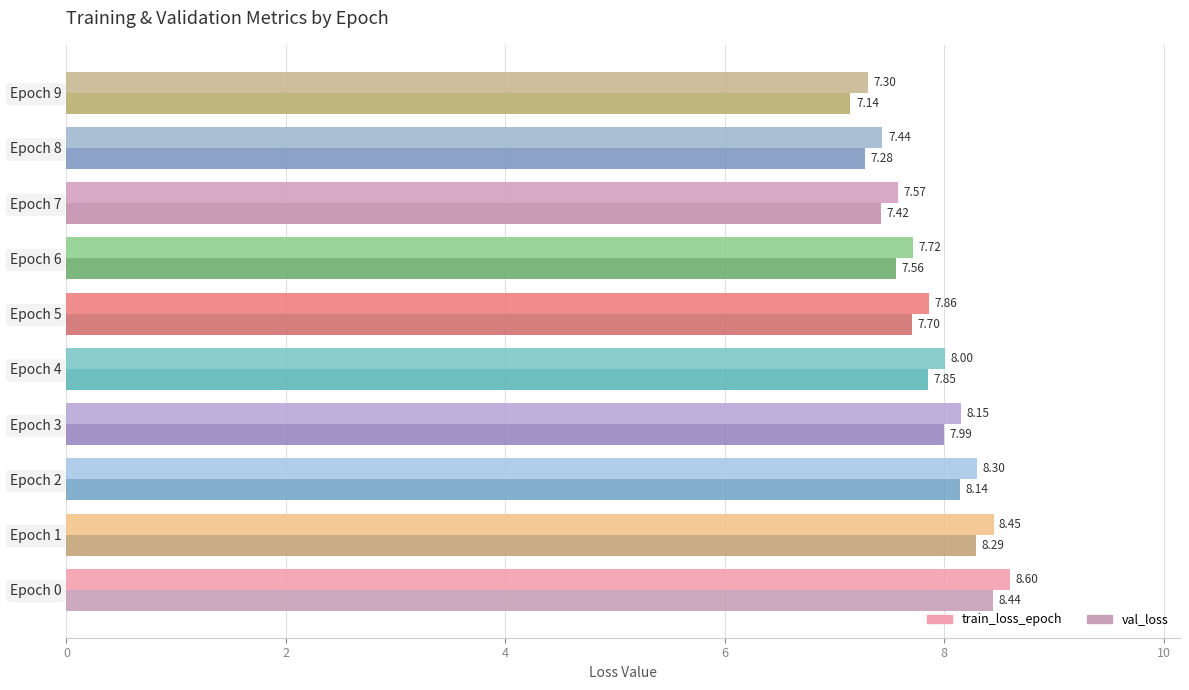

List the series in order of their peak value, highest first.

train_loss_epoch, val_loss